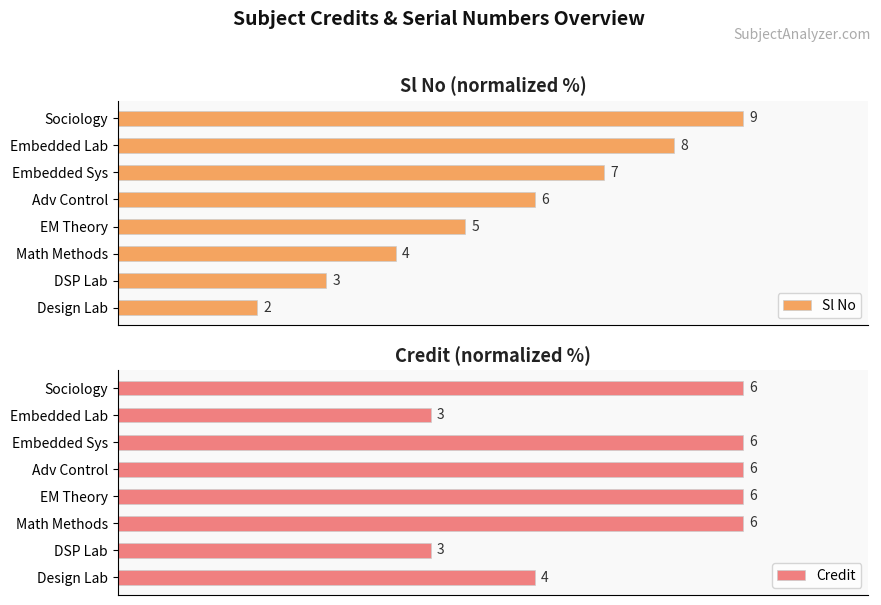

How many groups of bars are there?

8